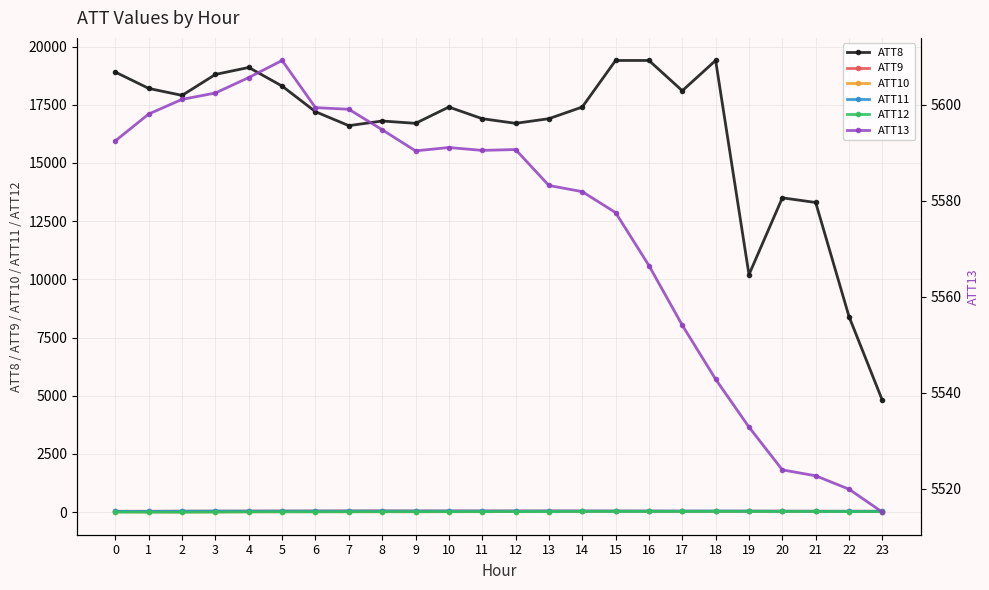

Between 23 and 13, which is larger?

13